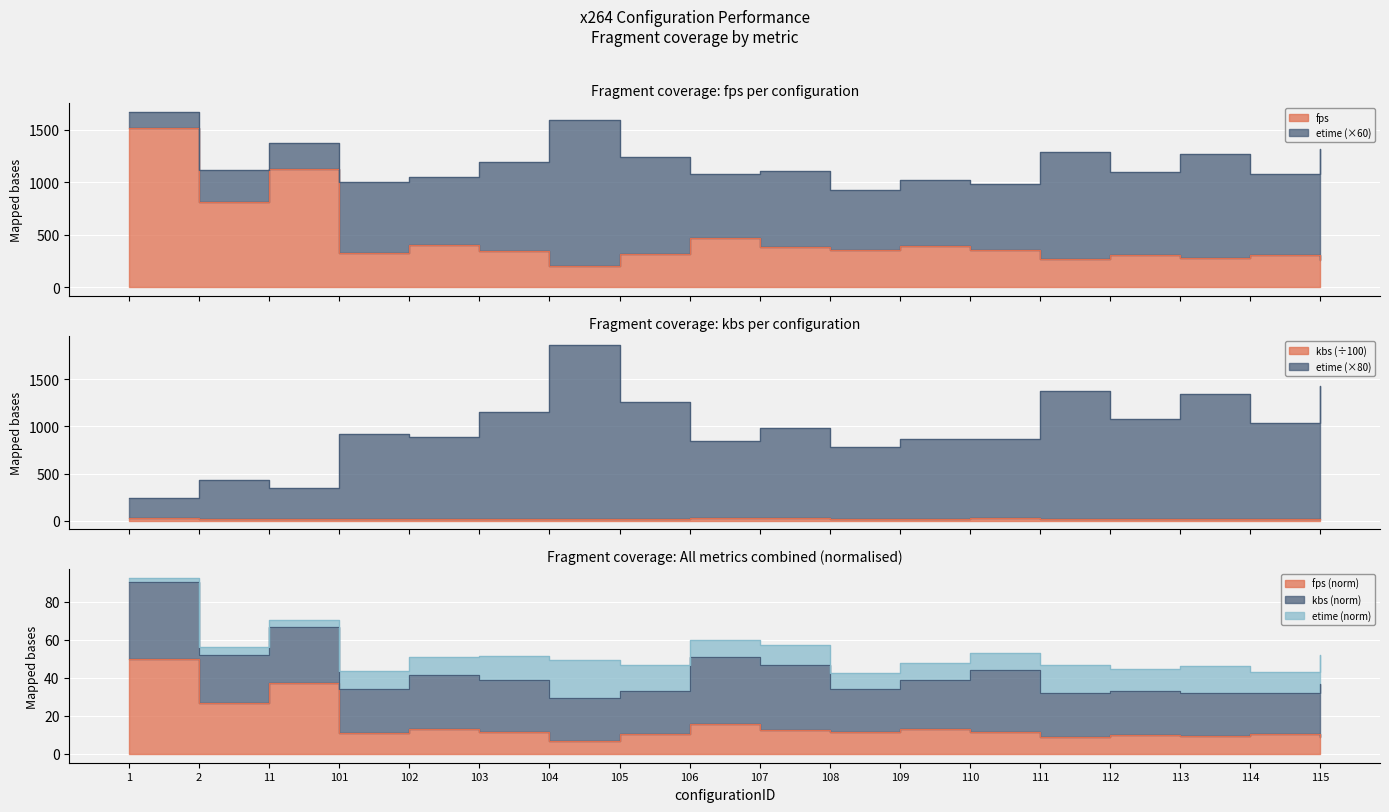

Does the chart display data point markers on the line(s)?

No